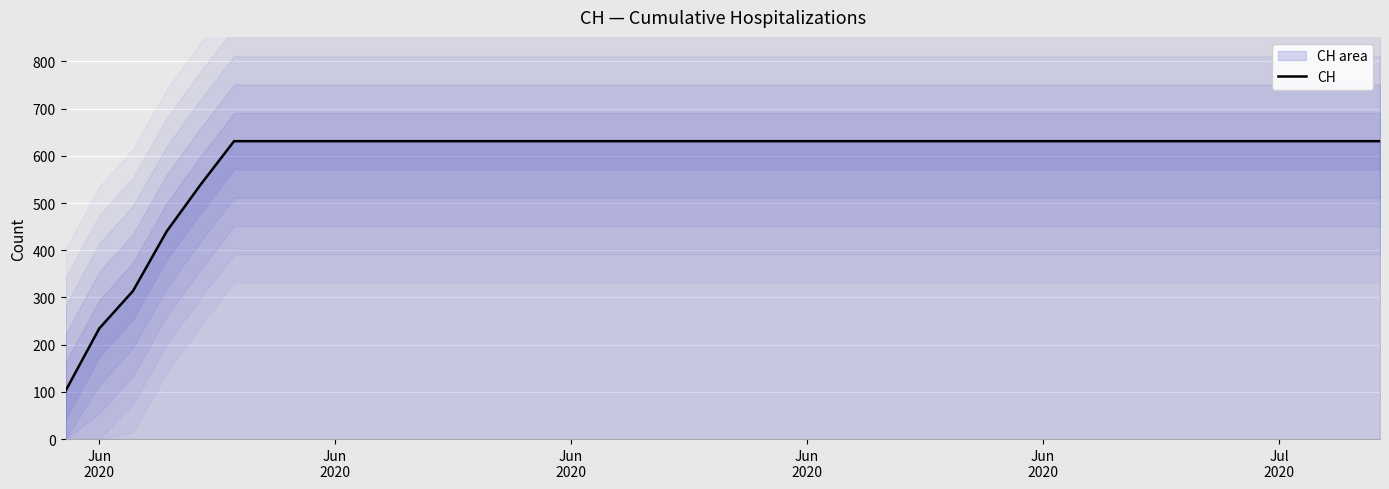

What is the sum of all values?

23712.8